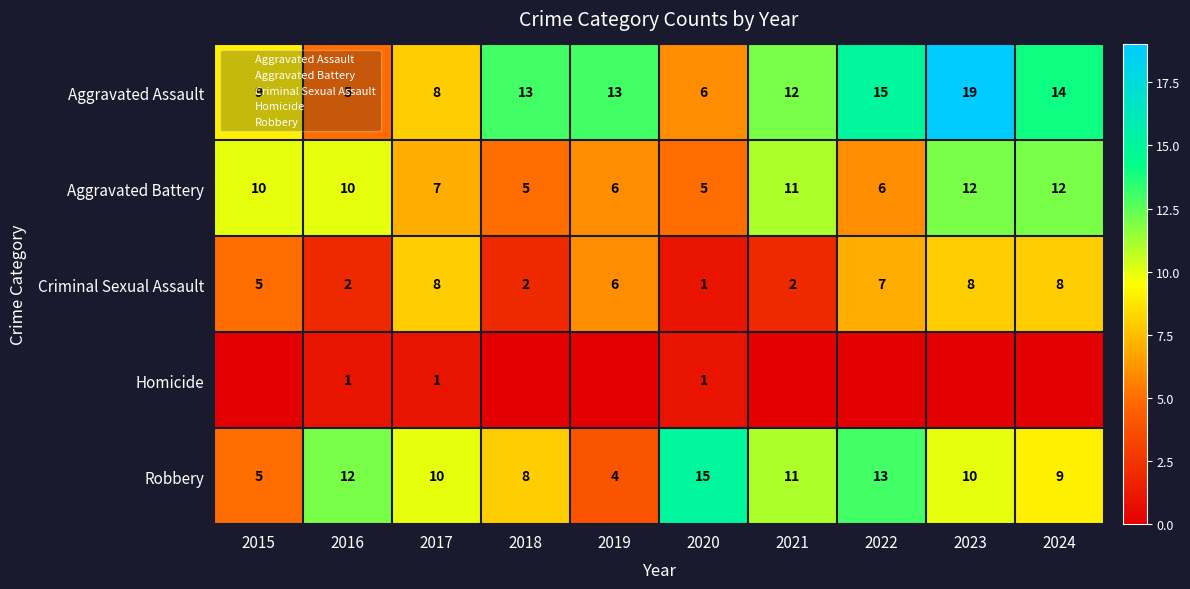

The Robbery series shows 3 at 2018. True or false?

False